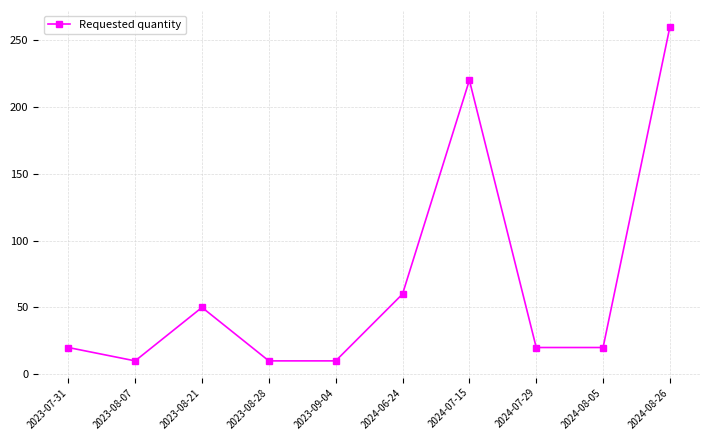

At which label is the value closest to 135?

2024-06-24